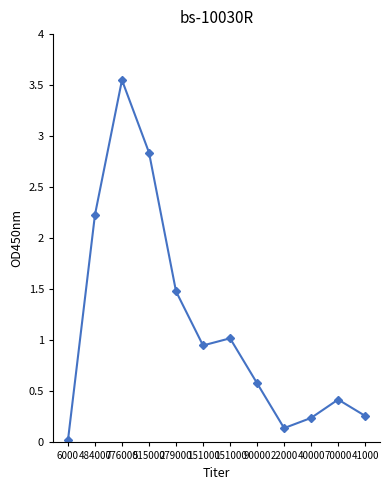

The chart shows a value of 0.2 at 22000. True or false?

False